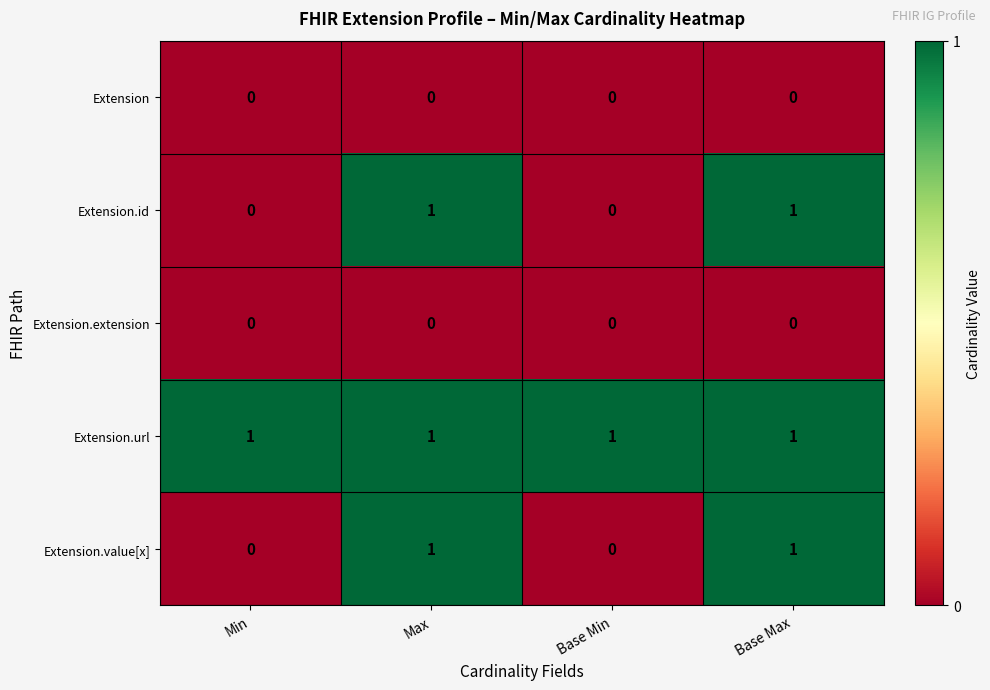

How many Extension.id values are between 0 and 1?

4